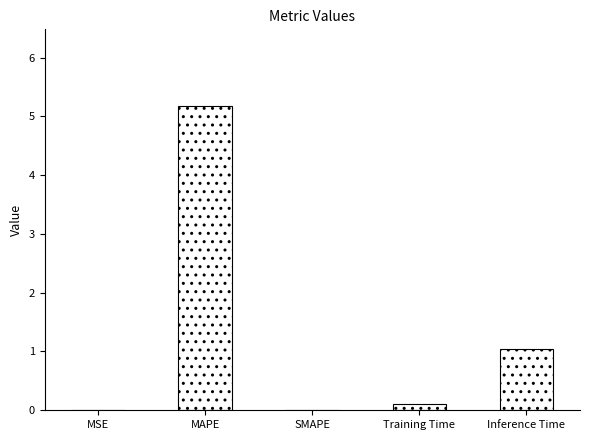

Which label corresponds to the largest value in the chart?

MAPE